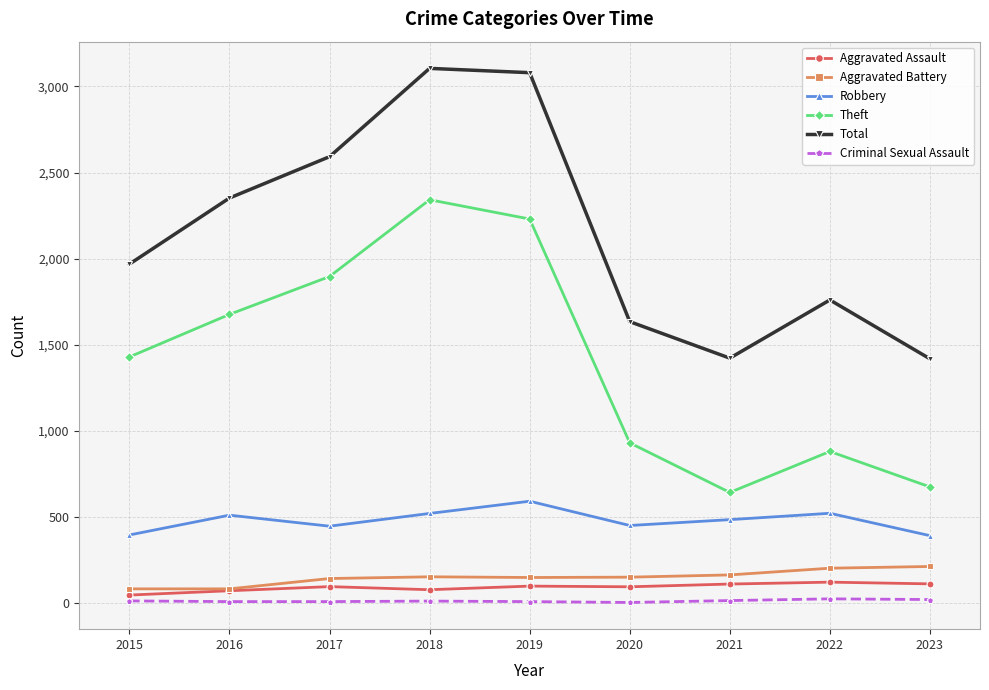

Between 2018 and 2021, which series saw the biggest shift?

Theft